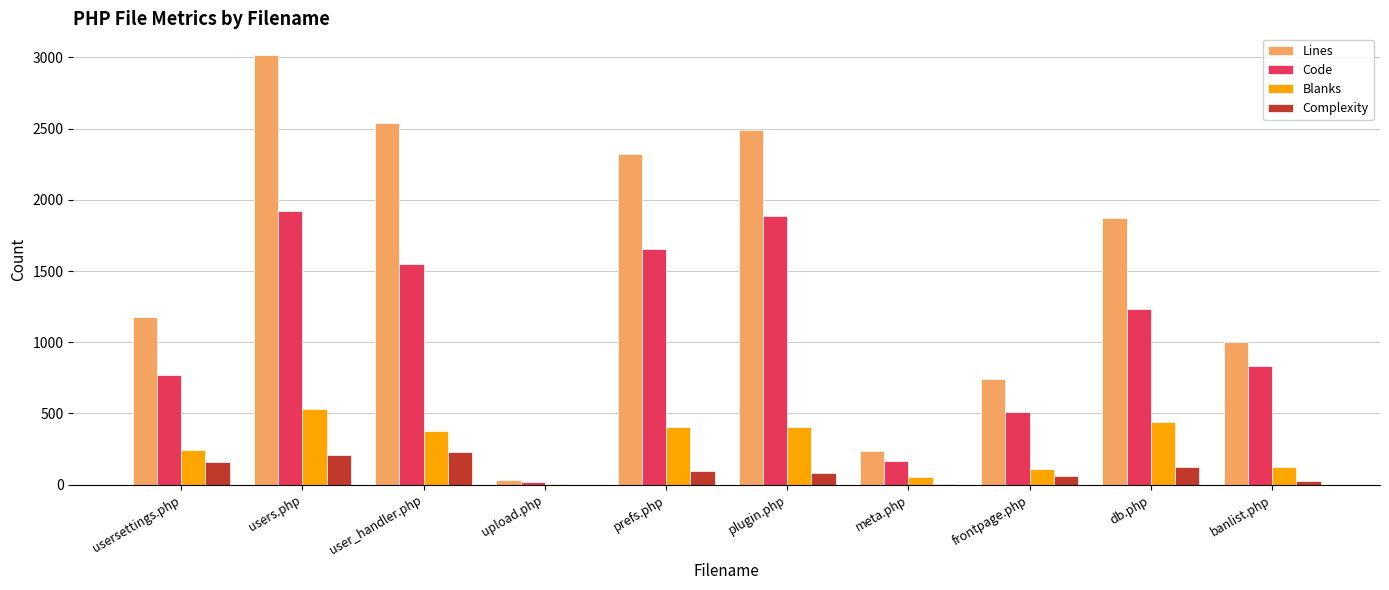

The Blanks series shows 110 at frontpage.php. True or false?

True